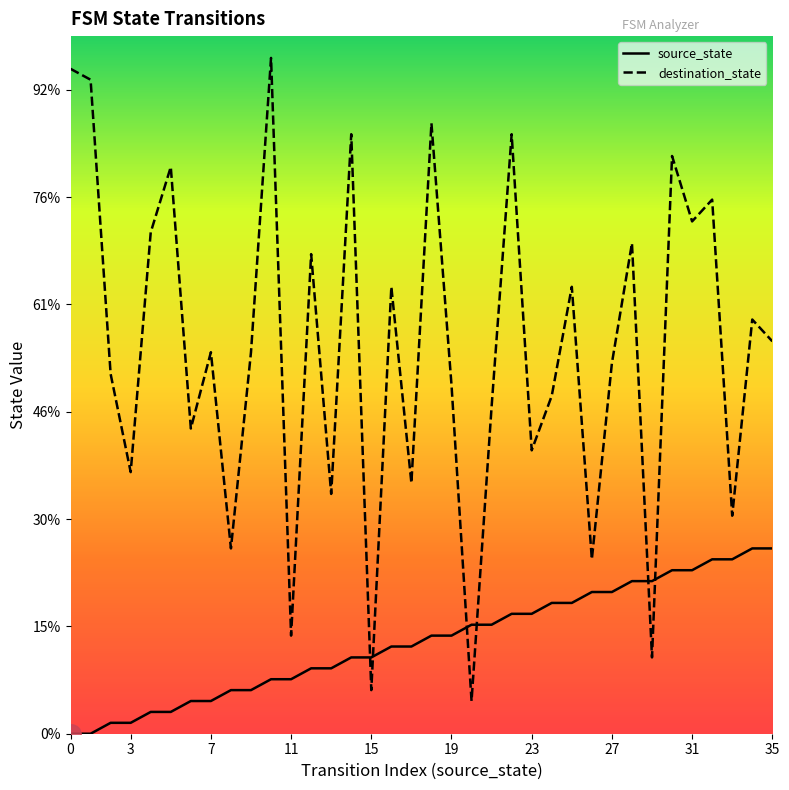

What are all the series names shown in the legend?

source_state, destination_state